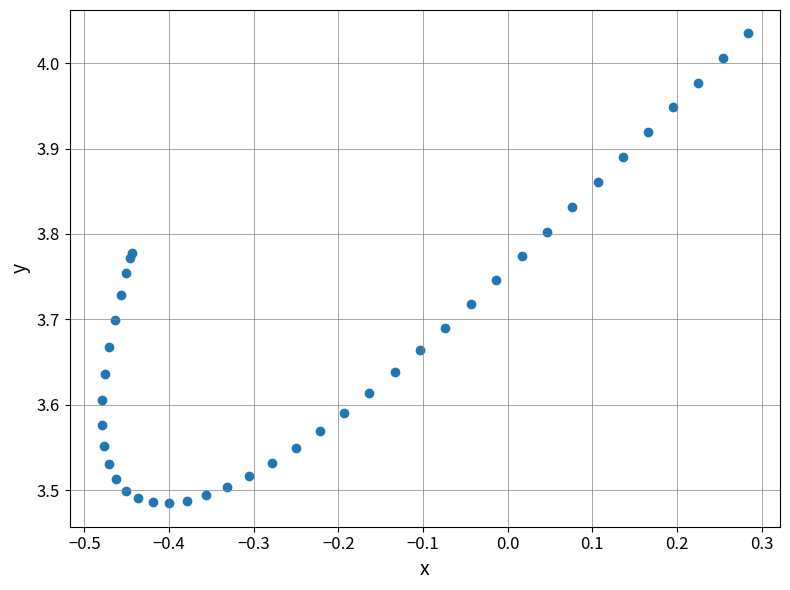

What is the range of X values (max minus min)?

0.8